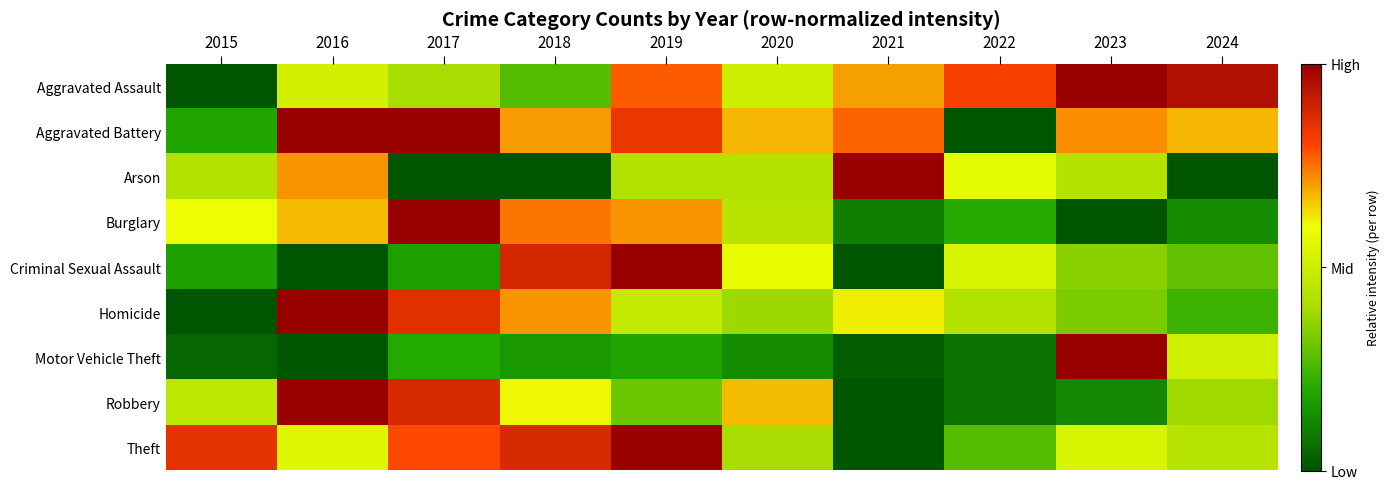

Reading left to right, what are all the values shown in this chart?

Aggravated Assault: 2015=0.0	2016=0.5	2017=0.4	2018=0.3	2019=0.8	2020=0.5	2021=0.7	2022=0.8	2023=1.0	2024=0.9
Aggravated Battery: 2015=0.2	2016=1.0	2017=1.0	2018=0.7	2019=0.8	2020=0.7	2021=0.8	2022=0.0	2023=0.7	2024=0.7
Arson: 2015=0.4	2016=0.7	2017=0.0	2018=0.0	2019=0.4	2020=0.4	2021=1.0	2022=0.6	2023=0.4	2024=0.0
Burglary: 2015=0.6	2016=0.7	2017=1.0	2018=0.7	2019=0.7	2020=0.4	2021=0.1	2022=0.2	2023=0.0	2024=0.1
Criminal Sexual Assault: 2015=0.2	2016=0.0	2017=0.2	2018=0.9	2019=1.0	2020=0.6	2021=0.0	2022=0.5	2023=0.4	2024=0.3
Homicide: 2015=0.0	2016=1.0	2017=0.9	2018=0.7	2019=0.5	2020=0.4	2021=0.6	2022=0.4	2023=0.3	2024=0.2
Motor Vehicle Theft: 2015=0.0	2016=0.0	2017=0.2	2018=0.2	2019=0.2	2020=0.1	2021=0.0	2022=0.1	2023=1.0	2024=0.5
Robbery: 2015=0.5	2016=1.0	2017=0.9	2018=0.6	2019=0.3	2020=0.7	2021=0.0	2022=0.1	2023=0.1	2024=0.4
Theft: 2015=0.8	2016=0.6	2017=0.8	2018=0.9	2019=1.0	2020=0.4	2021=0.0	2022=0.3	2023=0.5	2024=0.4